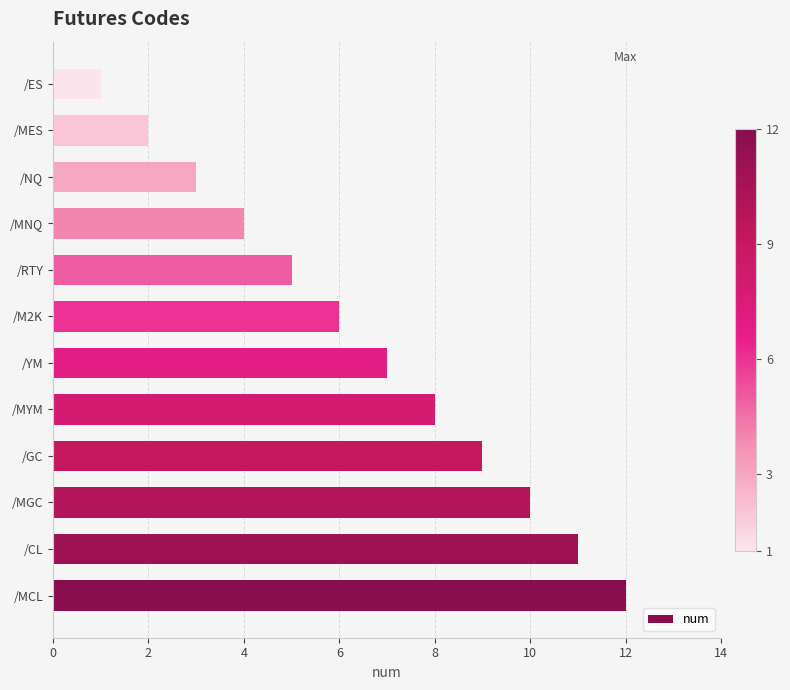

Count the number of data series in this chart.

1